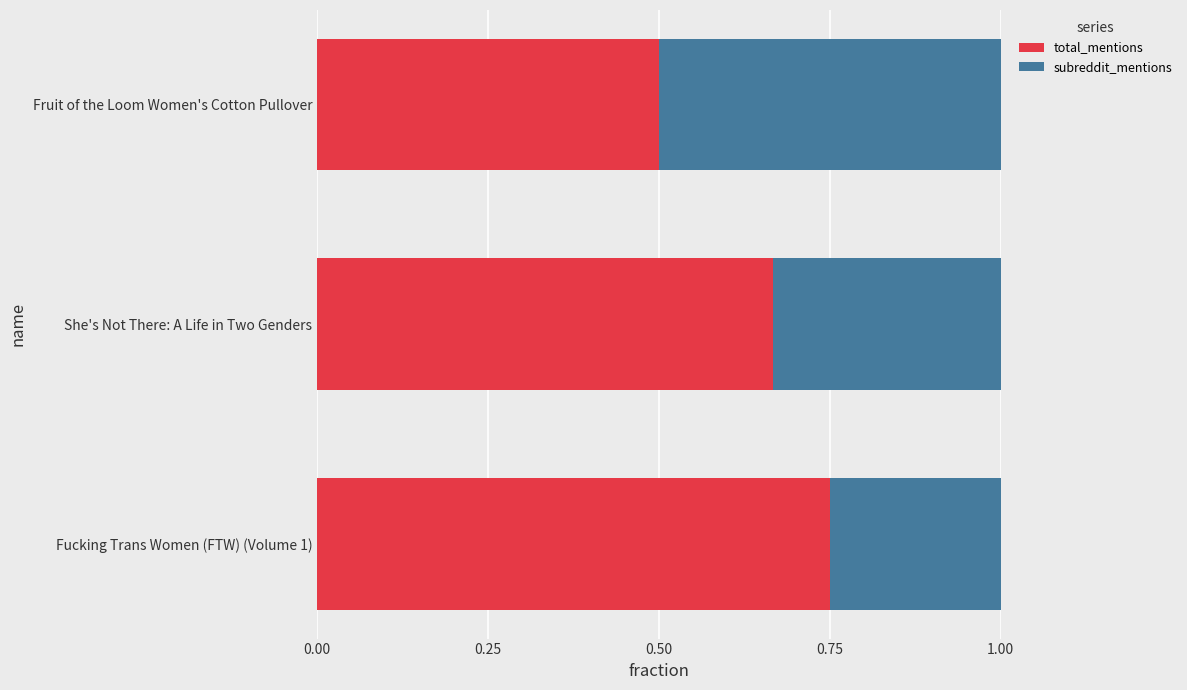

What is the sum of the total_mentions values at Fruit of the Loom Women's Cotton Pullover and She's Not There: A Life in Two Genders?

1.2